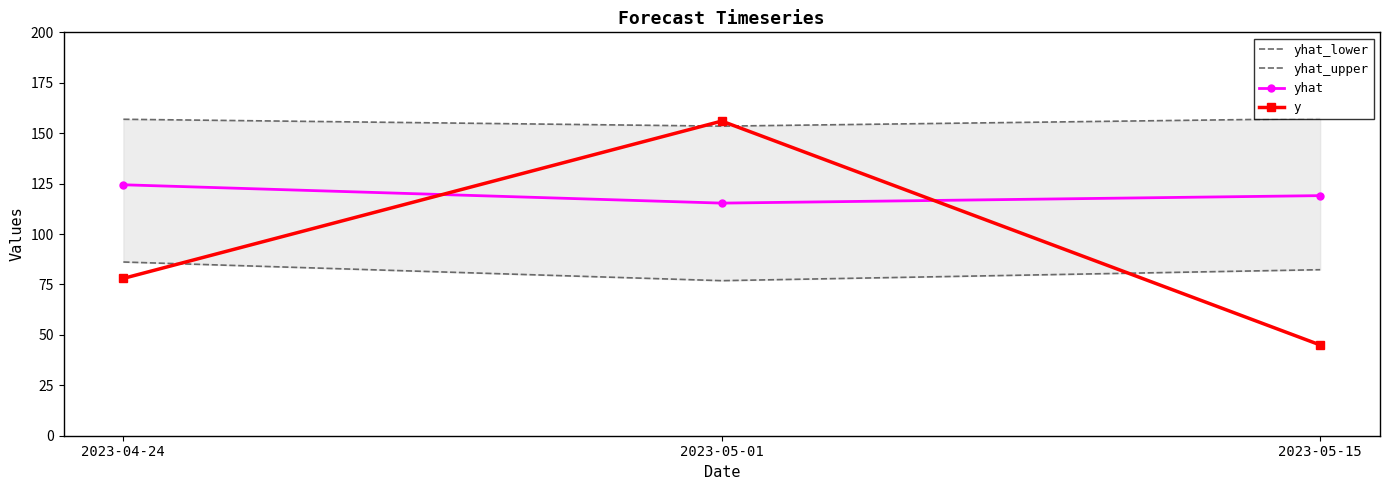

Reading right to left, list all the values displayed in this chart.

yhat_lower: 2023-05-15=82.3	2023-05-01=76.9	2023-04-24=86.1
yhat_upper: 2023-05-15=157.2	2023-05-01=153.5	2023-04-24=156.9
yhat: 2023-05-15=119.0	2023-05-01=115.3	2023-04-24=124.4
y: 2023-05-15=45.0	2023-05-01=156.0	2023-04-24=78.0